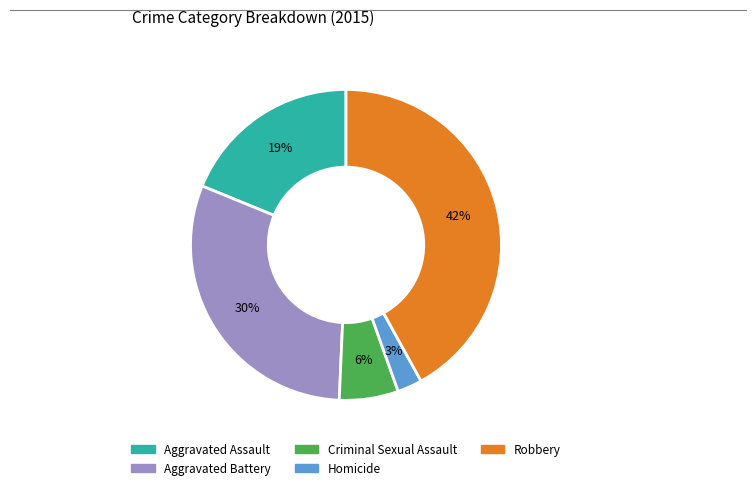

To the nearest percent, what portion does Criminal Sexual Assault represent?

6%